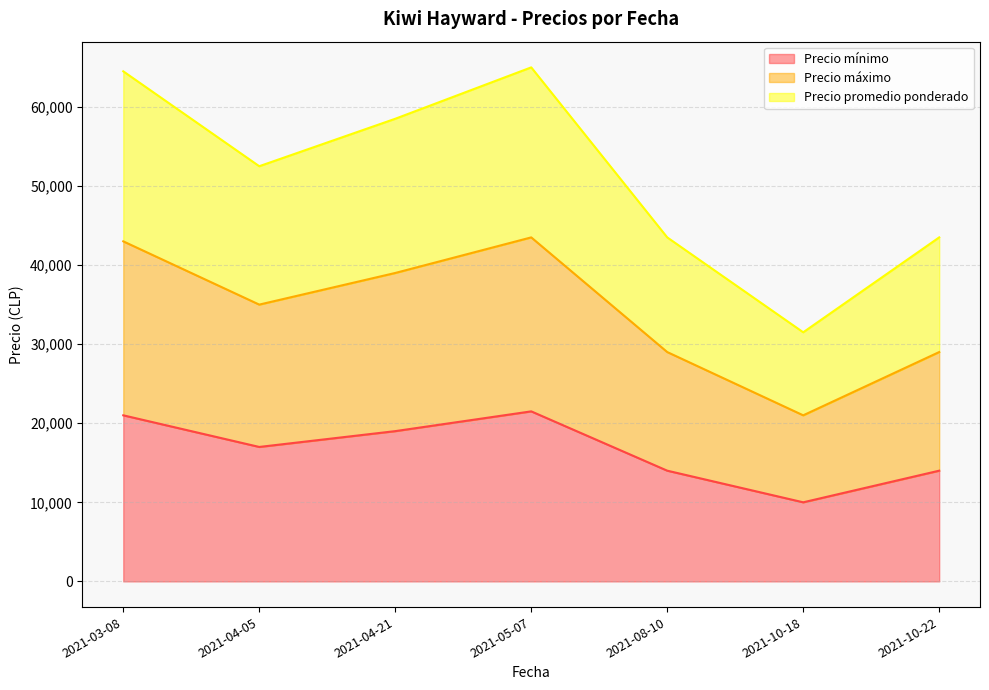

True or false: Precio mínimo and Precio máximo cross at least once.

False